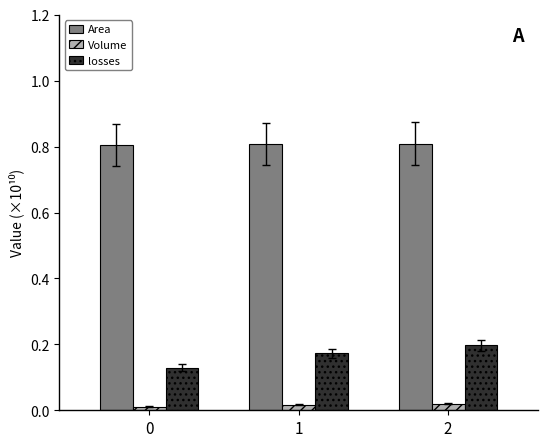

Rank the series by their average value, from highest to lowest.

Area, losses, Volume